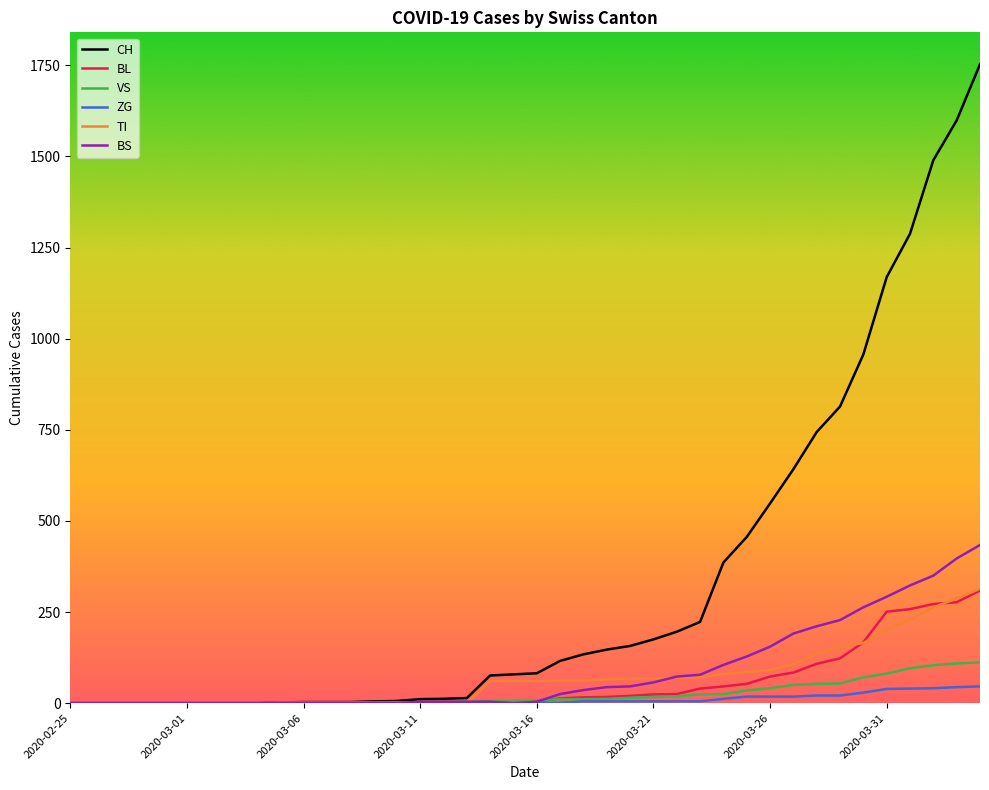

Which series has the largest range (max minus min)?

CH